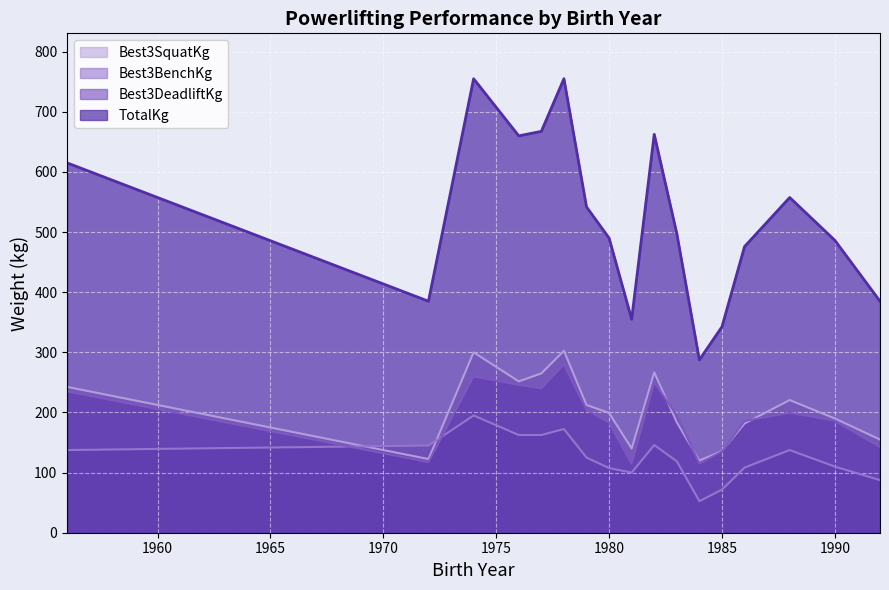

What is the minimum value shown in the chart?

52.5